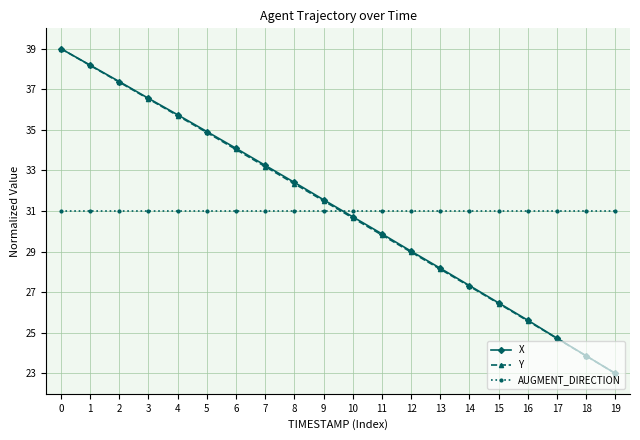

How many lines are shown in the chart?

3